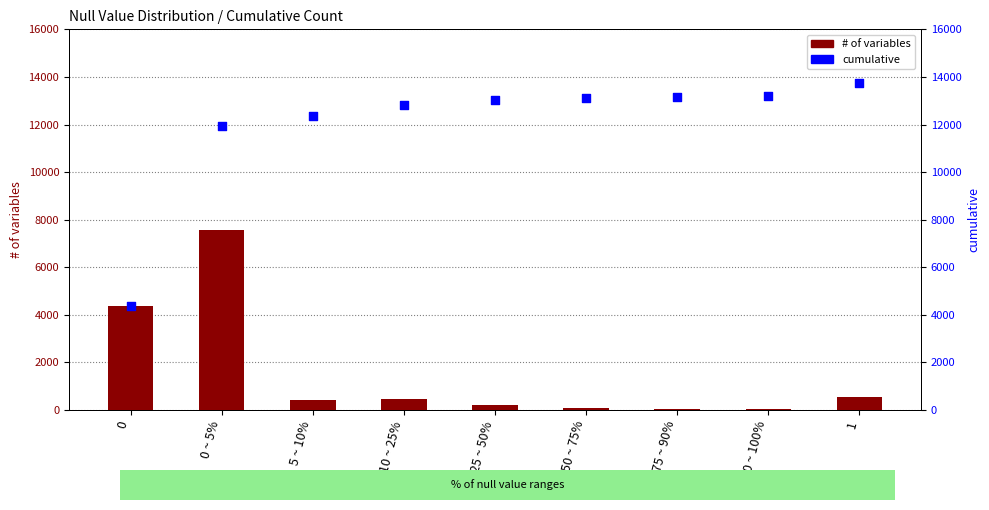

What are all the series names shown in the legend?

# of variables, cumulative